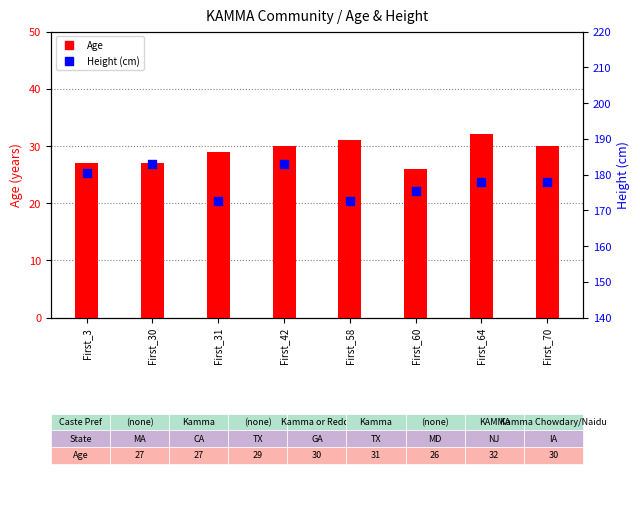

Which series contains the lowest Y value?

Age